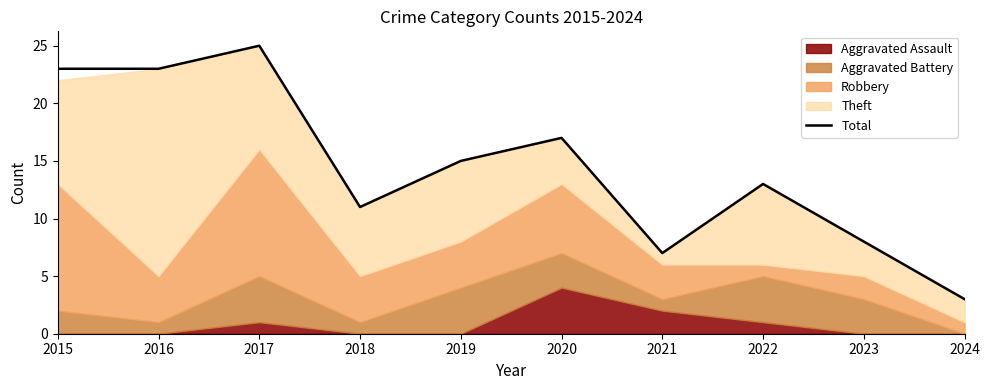

Which category has the lowest value across all series?

2024